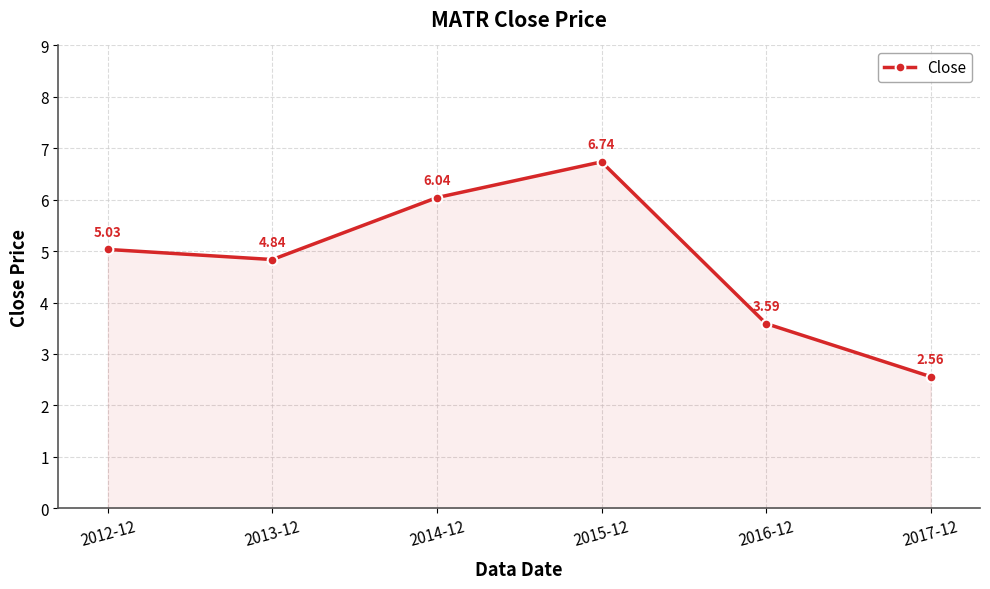

At which category does the data reach its first local valley?

2013-12